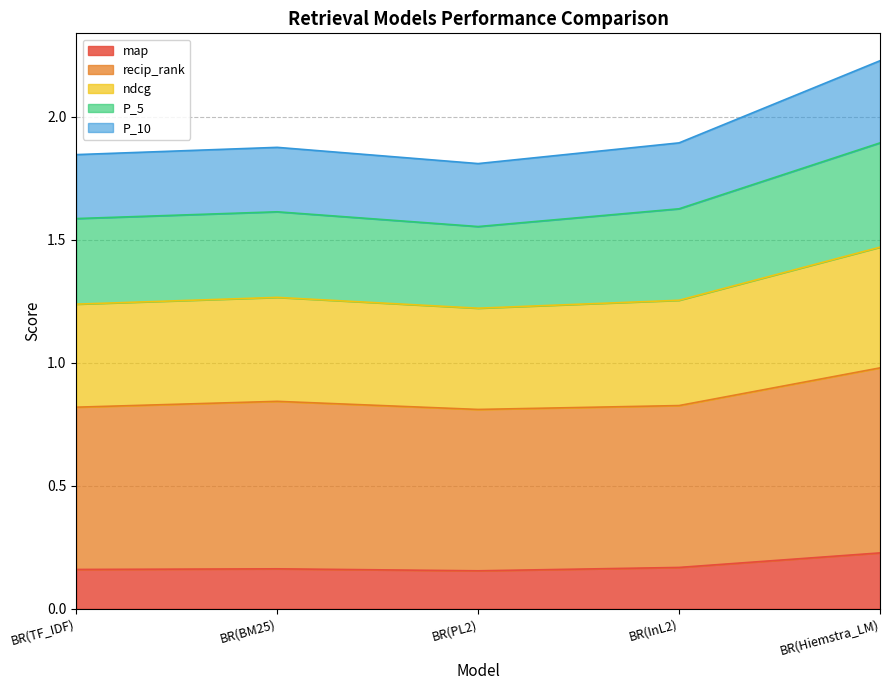

True or false: ndcg and P_10 intersect in this chart.

False